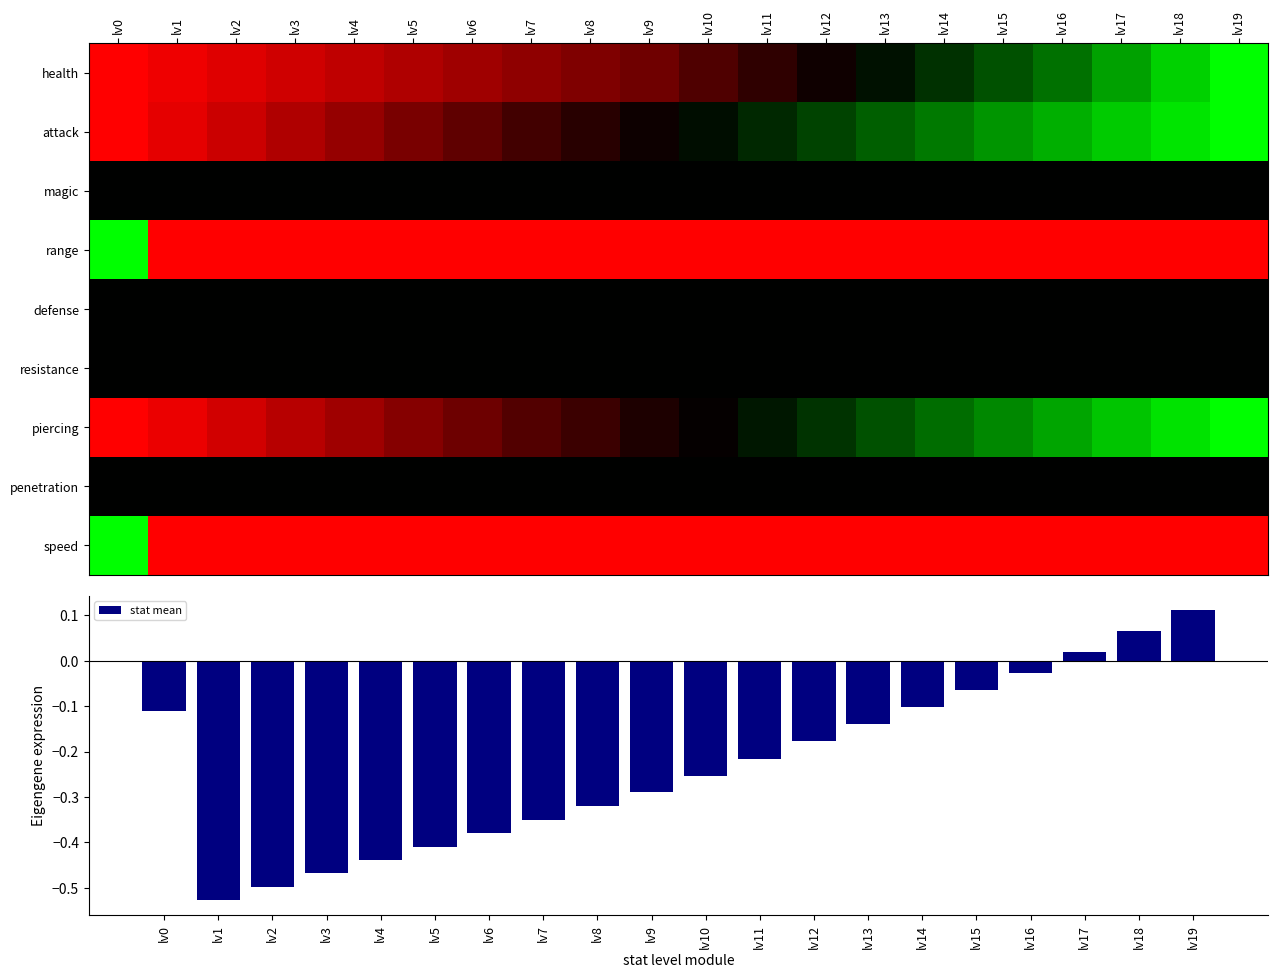

Which has a higher value, lv17 or lv11?

lv17